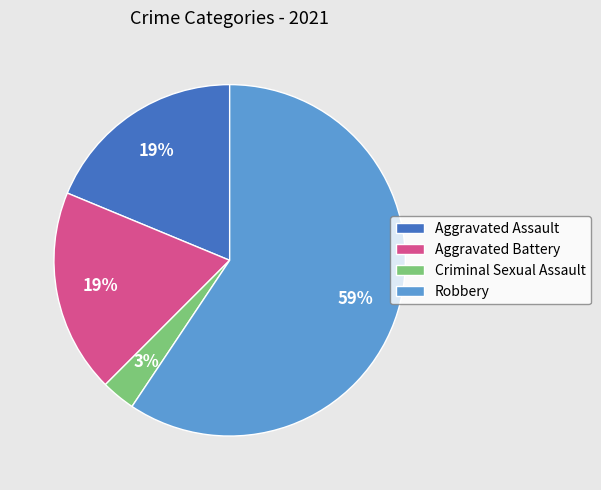

To the nearest percent, what is the difference between the Aggravated Battery and Criminal Sexual Assault slice percentages?

16%